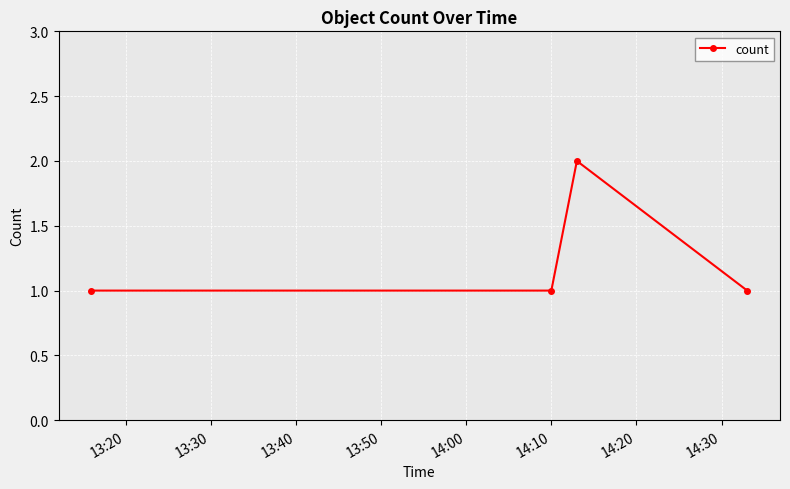

What is the value of the 4th point from the left?

1